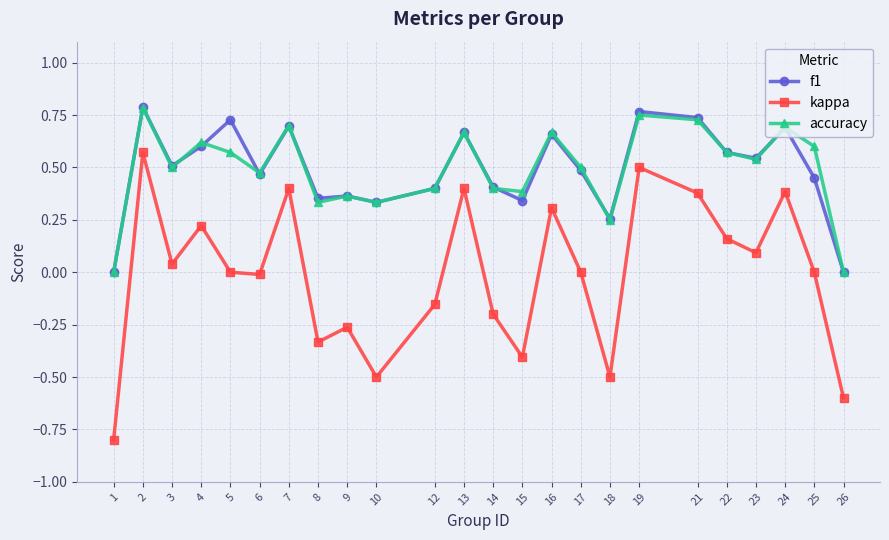

At which category does kappa reach its first local valley?

3